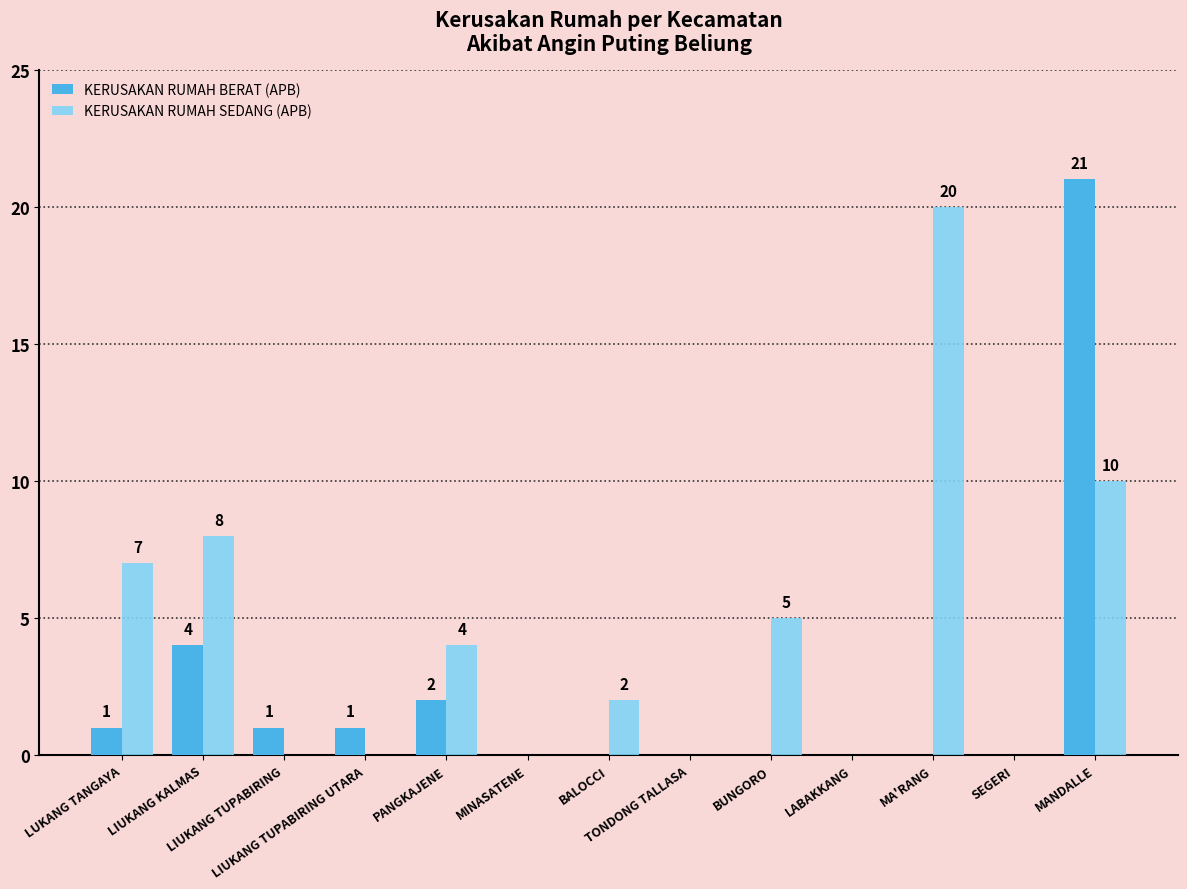

What is the maximum value for KERUSAKAN RUMAH BERAT (APB)?

21